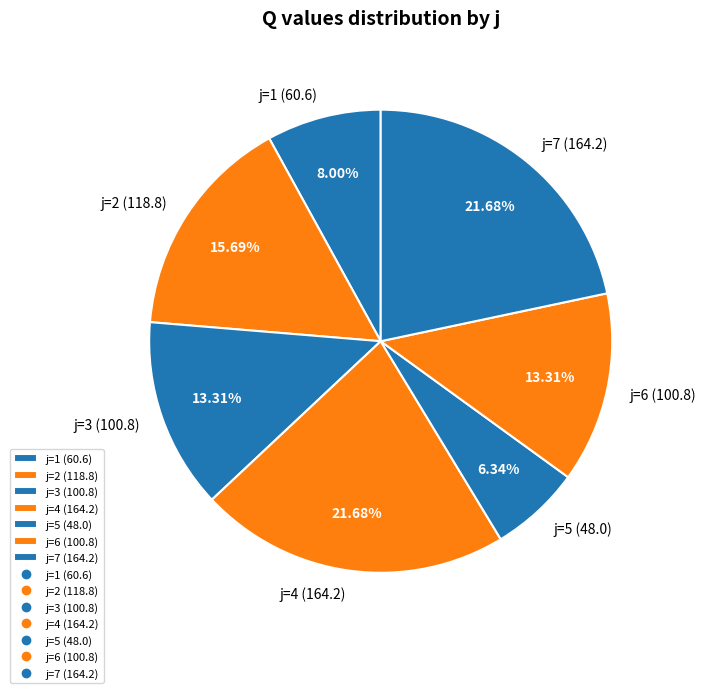

Is j=5 (48.0) the majority of the pie?

No